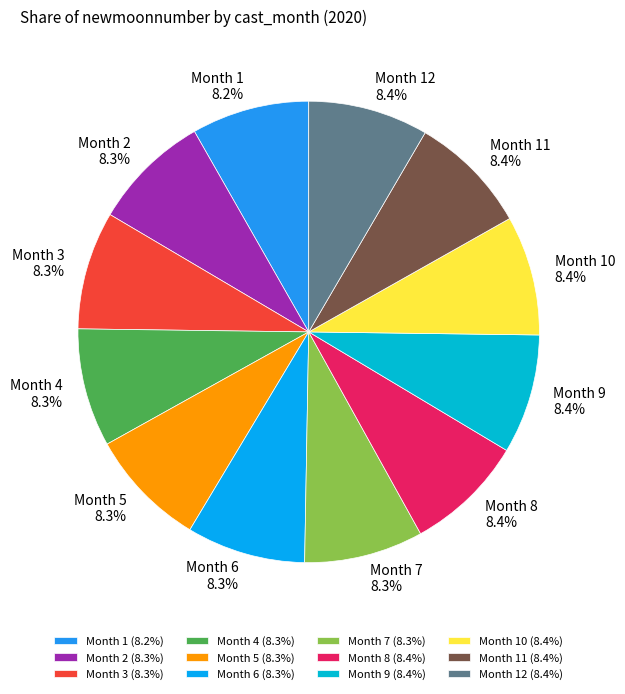

What is the ratio of the value at Month 7 to the value at Month 6?

1.0